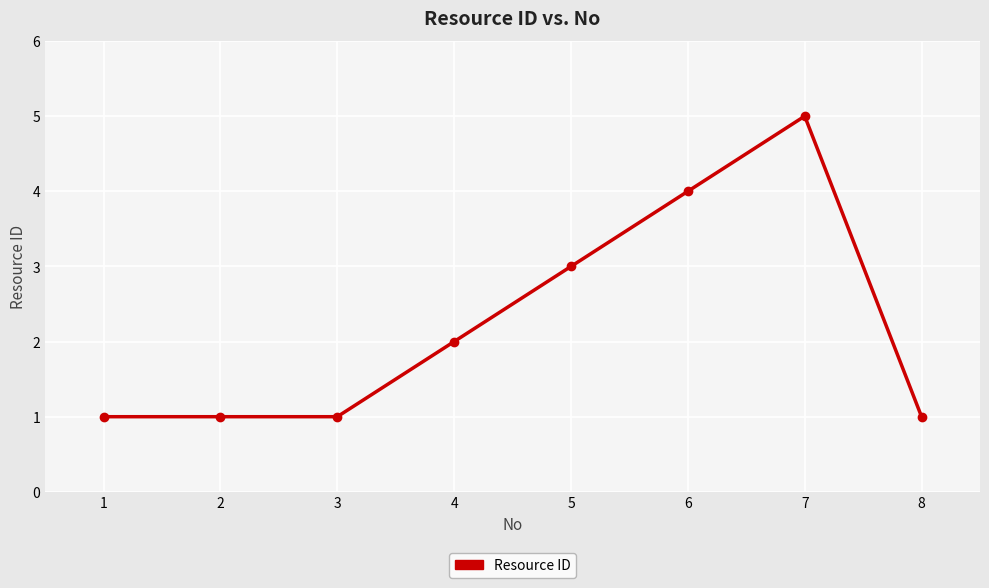

How many lines are shown in the chart?

1